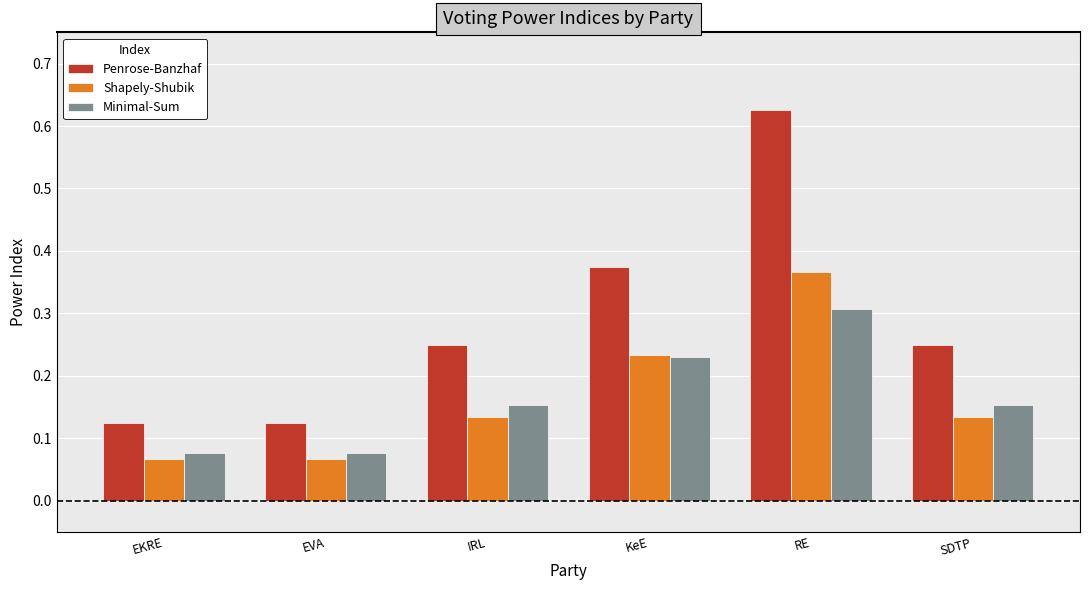

Rank the series by their maximum value, from lowest to highest.

Minimal-Sum, Shapely-Shubik, Penrose-Banzhaf